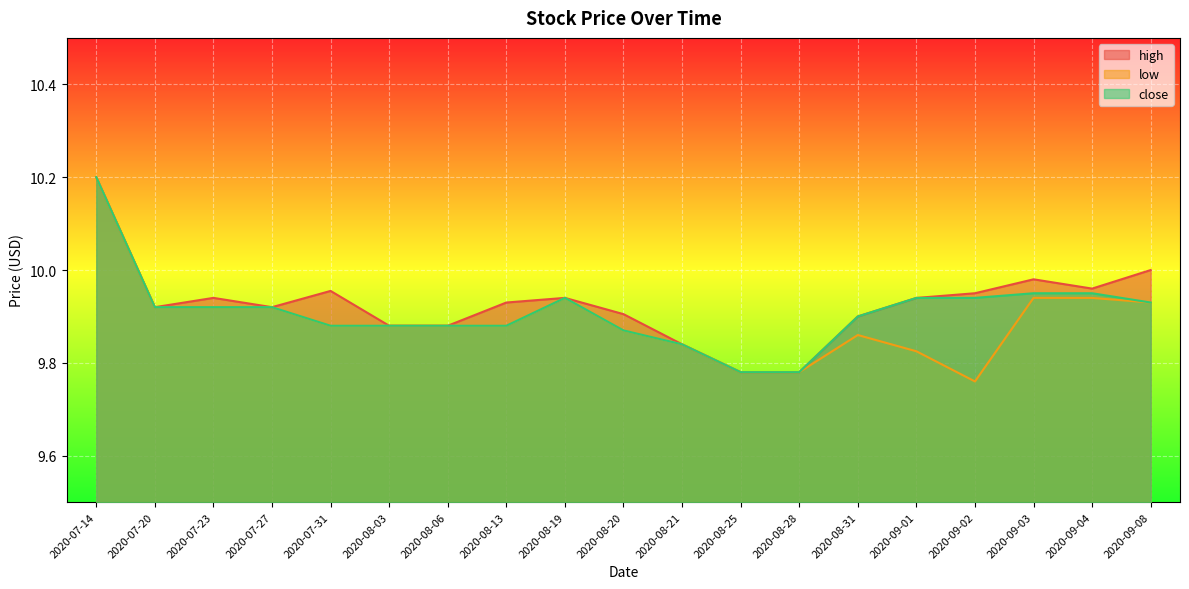

What is the label of the 3rd point from the left?

2020-07-23